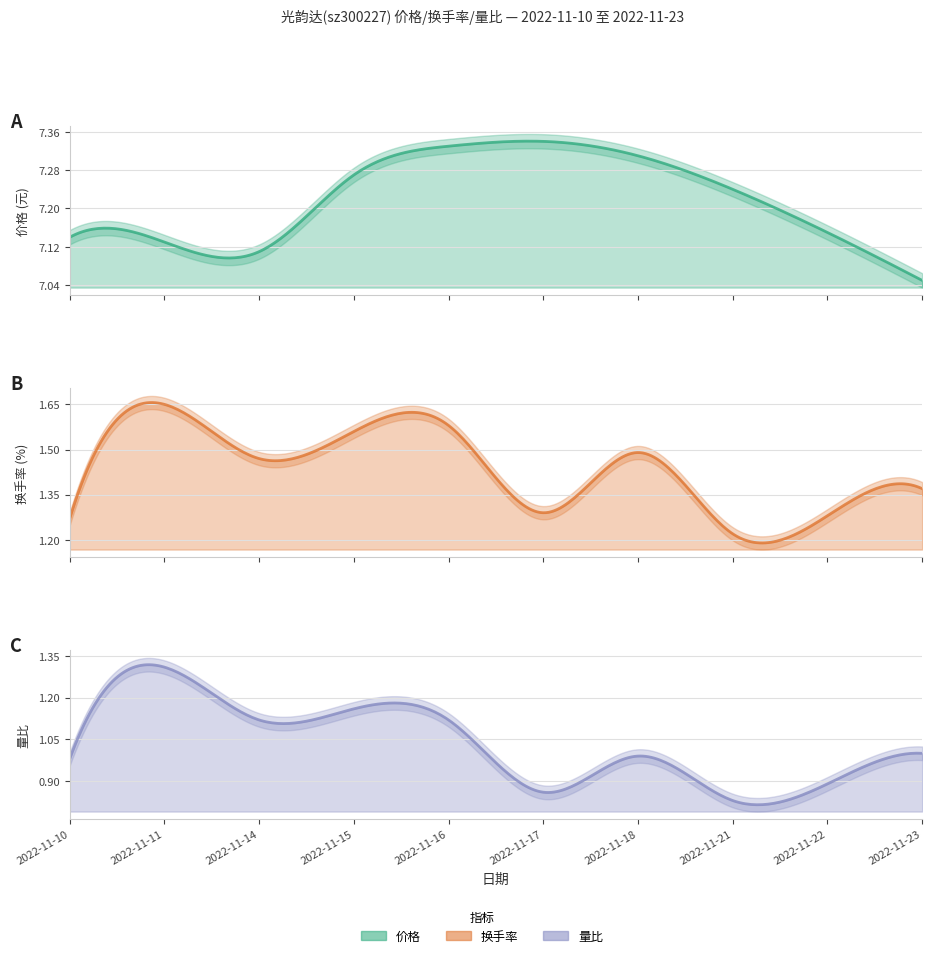

At which category does 量比 reach its first local peak?

2022-11-11